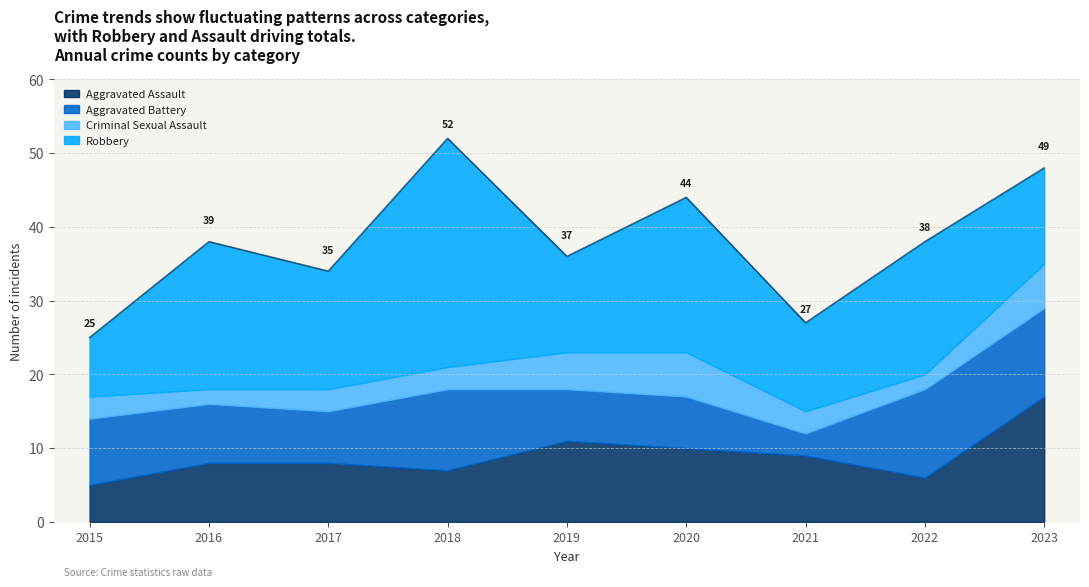

True or false: Aggravated Assault and Criminal Sexual Assault intersect in this chart.

False